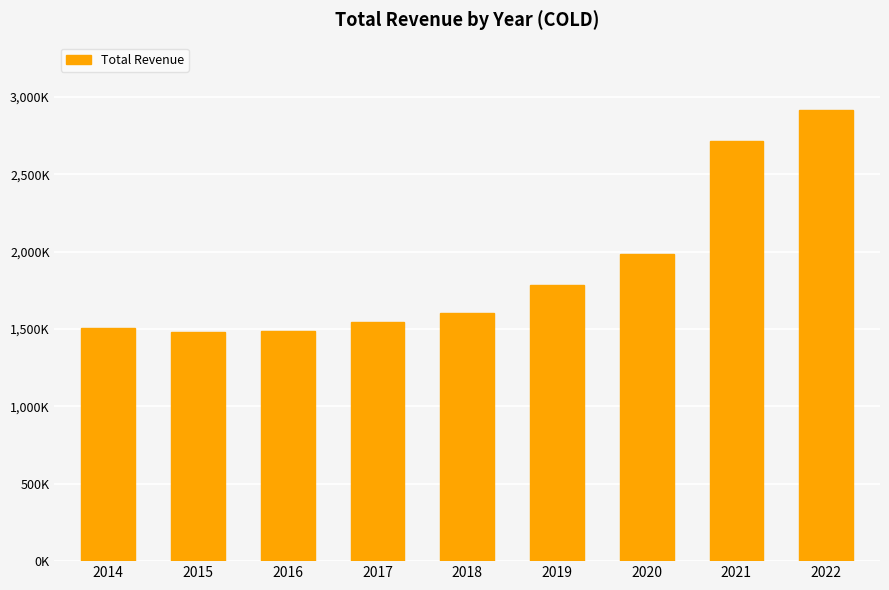

Reading right to left, list all the values displayed in this chart.

2022=2914700	2021=2714800	2020=1987700	2019=1783700	2018=1603600	2017=1543600	2016=1490000	2015=1481400	2014=1509600